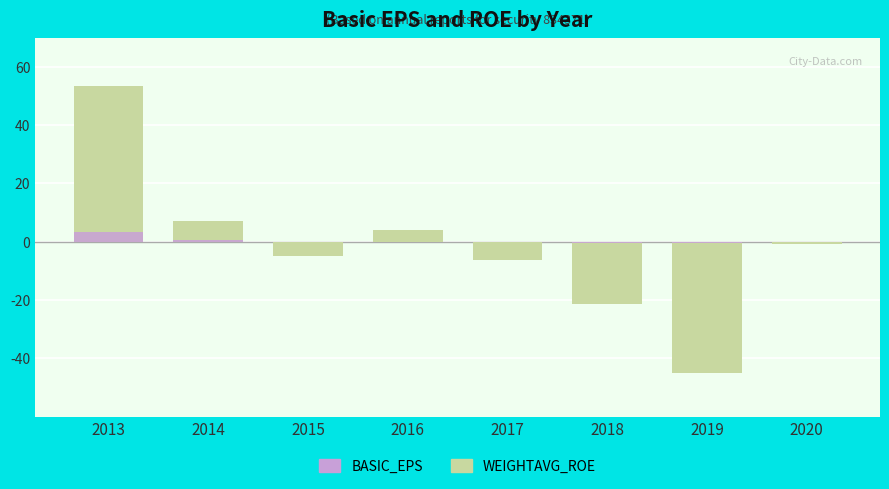

Reading left to right, transcribe all the data shown in this chart.

WEIGHTAVG_ROE: 53.5	7.3	-4.9	4.0	-6.1	-21.5	-44.9	-0.7
BASIC_EPS: 3.5	0.6	-0.0	0.1	-0.1	-0.3	-0.5	-0.0